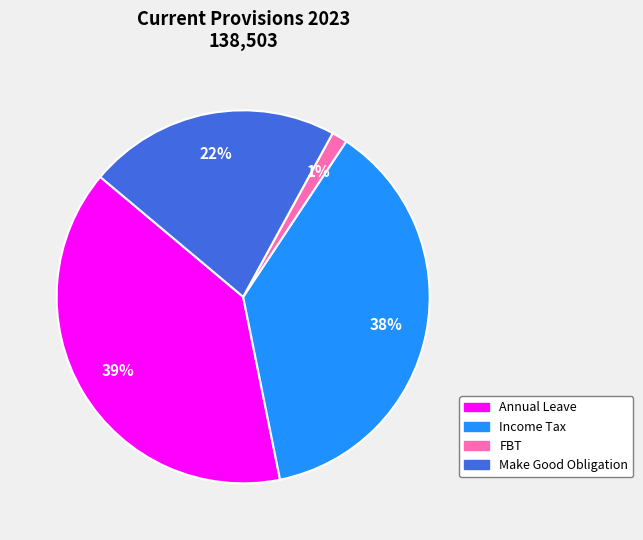

Rank the categories by value from lowest to highest.

FBT, Make Good Obligation, Income Tax, Annual Leave